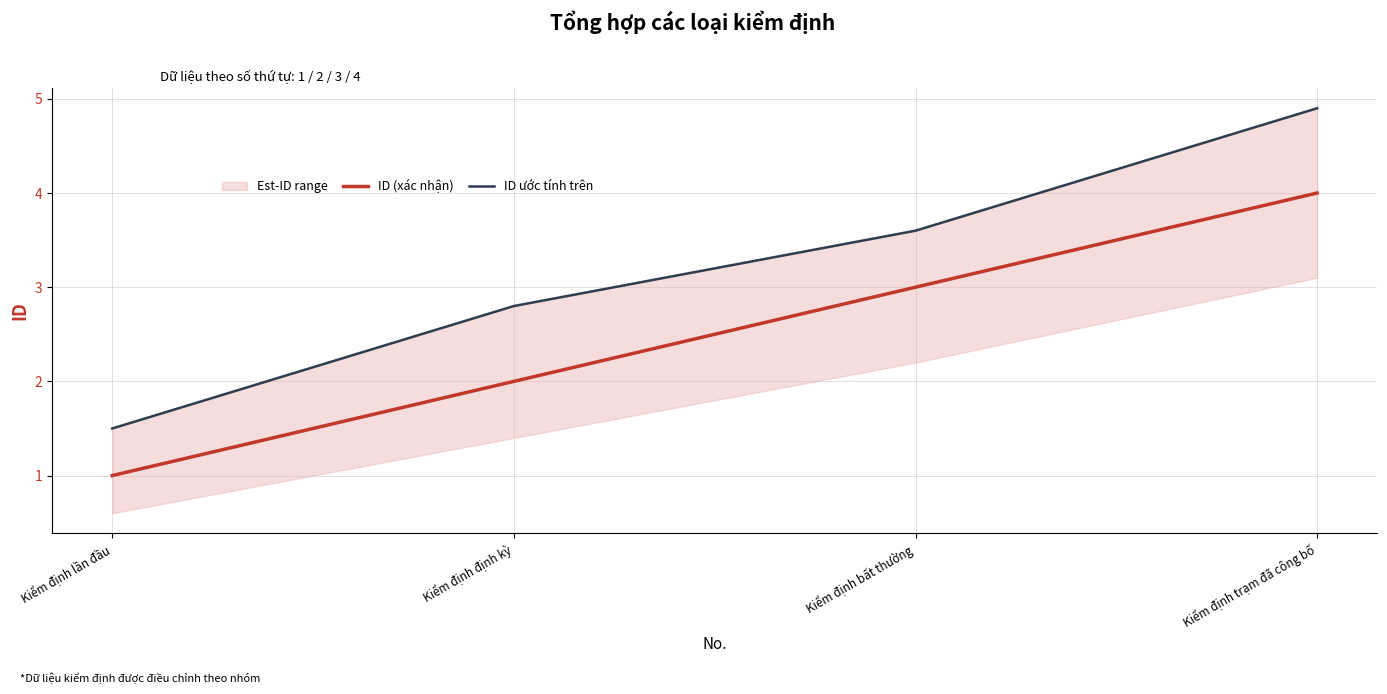

How many ID (xác nhận) values are between 2 and 4?

3